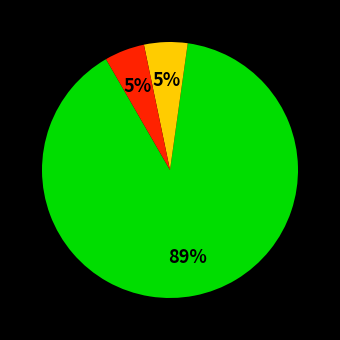

Count the number of slices in the pie.

3